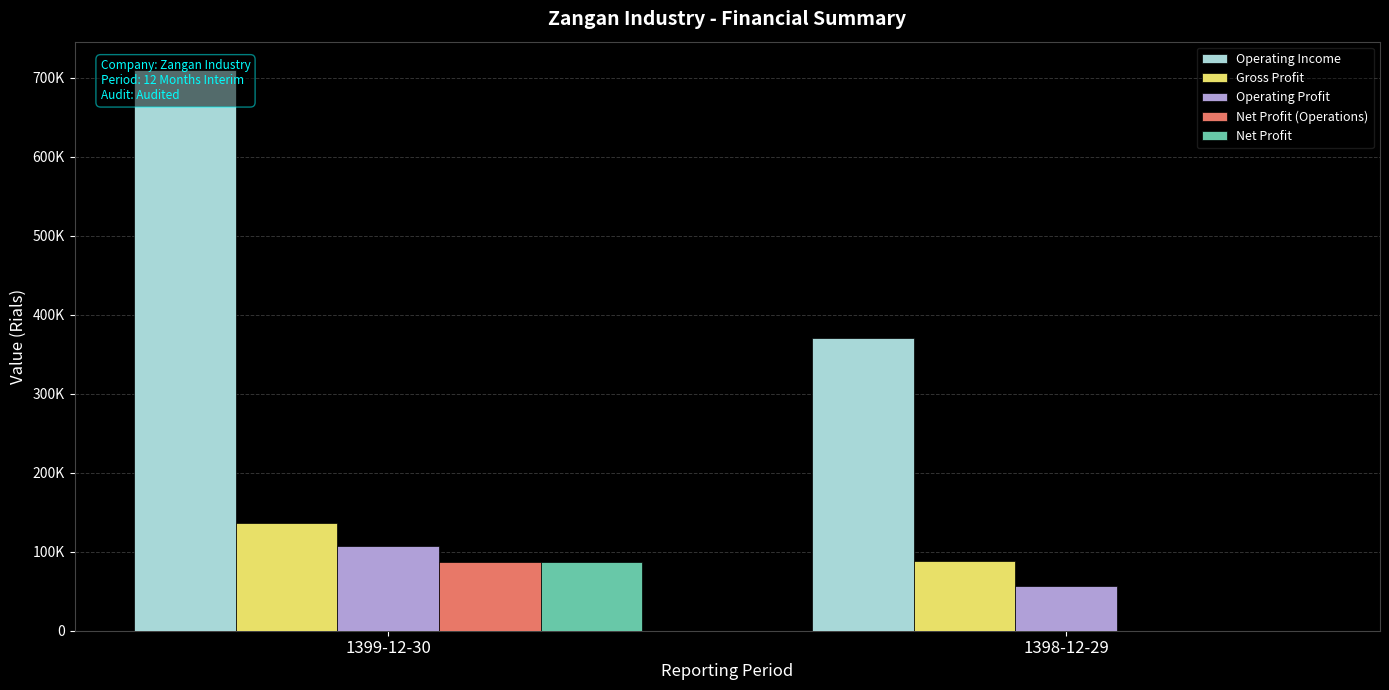

How many Net Profit (Operations) values are between 0 and 87158?

2